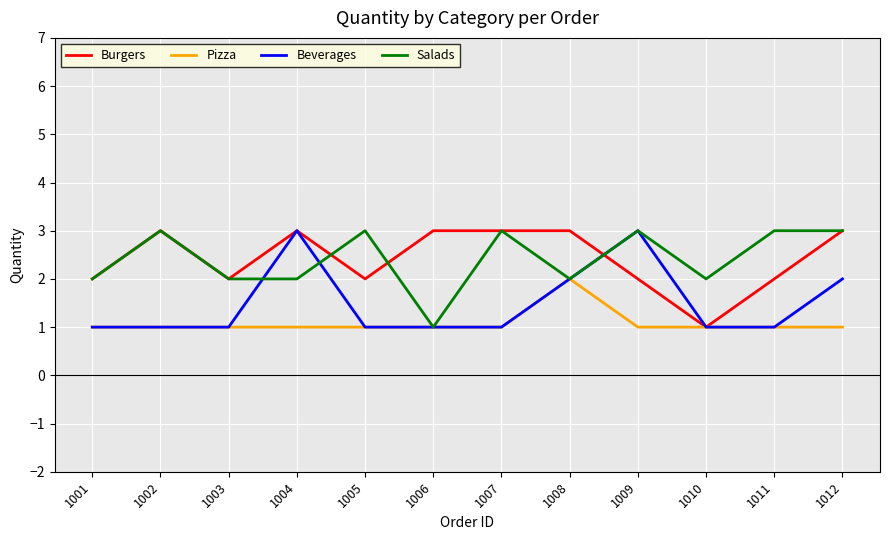

What is the total value across all series at 1003?

6